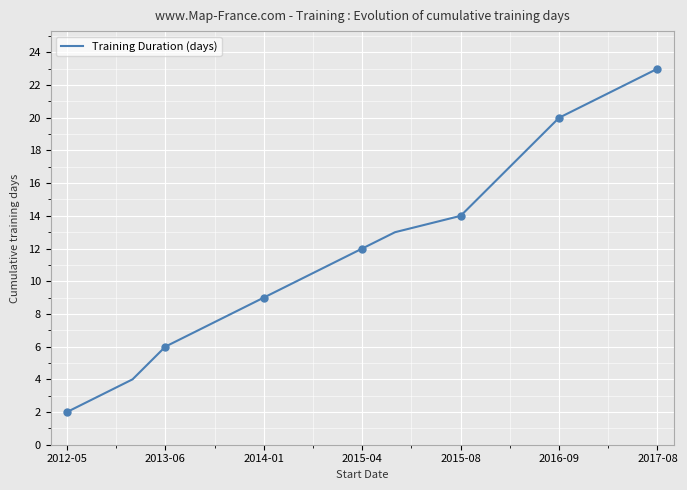

What is the value of the 13th point from the left?

14.0